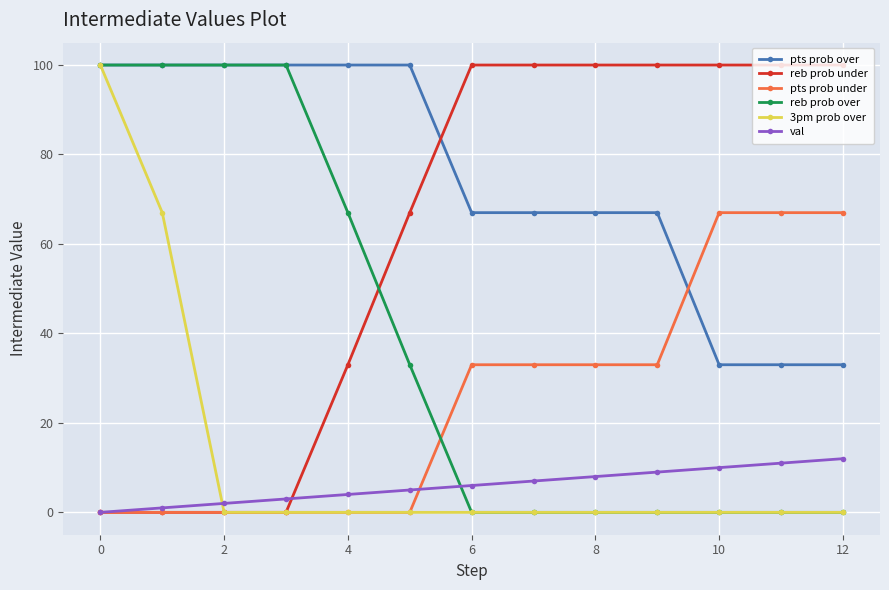

Which series has the largest total across all categories?

pts prob over